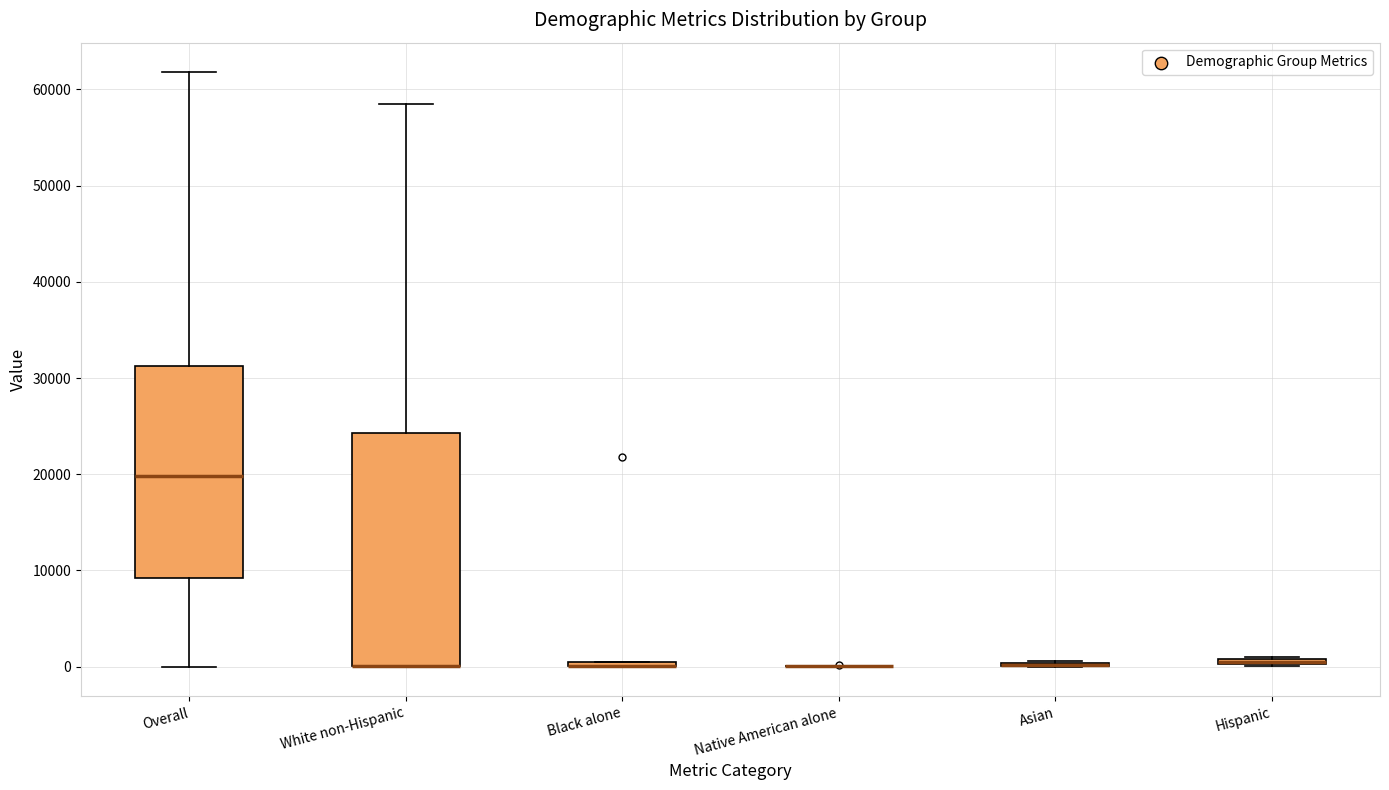

Which box is the tallest, from its lower edge to its upper edge?

White non-Hispanic